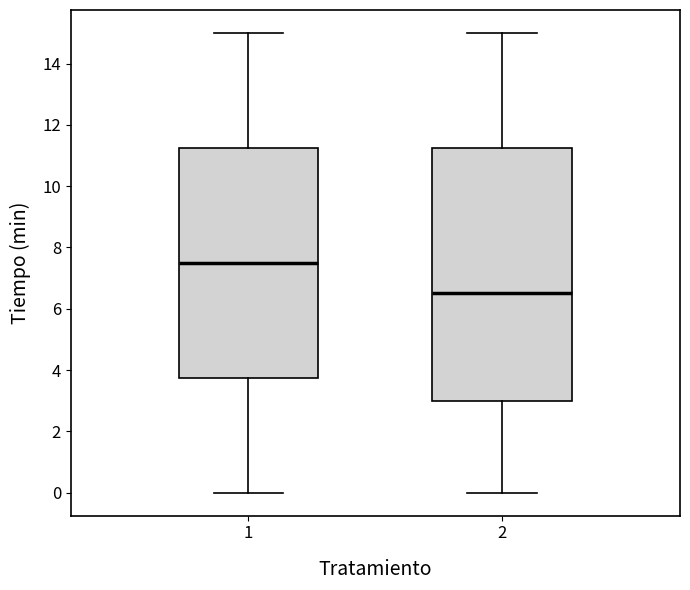

Where does the median line of the box at x = 1 sit on the y-axis? The values are not printed on the chart, so give them approximately, as read against the axis.

7.6